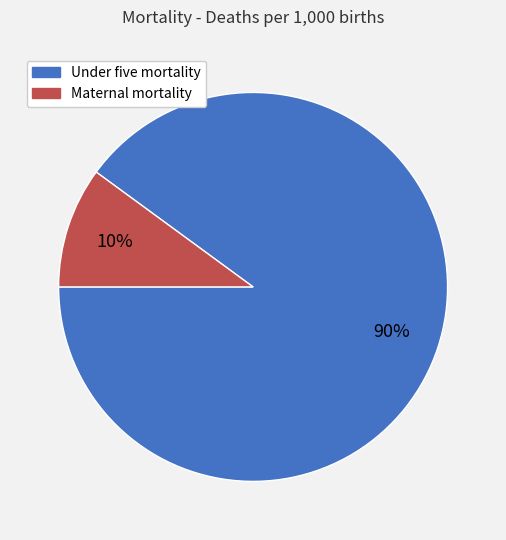

To the nearest percent, what is the difference between the largest and smallest slice percentages?

80%